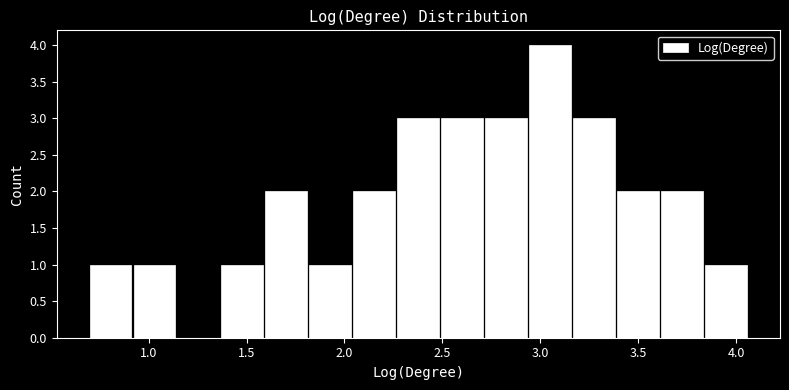

Over which range of the x-axis is the bar tallest?

2.95 to 3.15